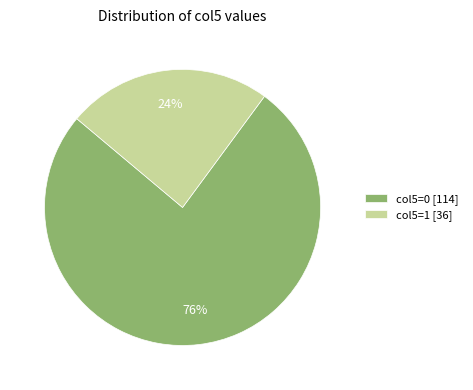

Is it true that col5=1 is 36% of the pie?

False